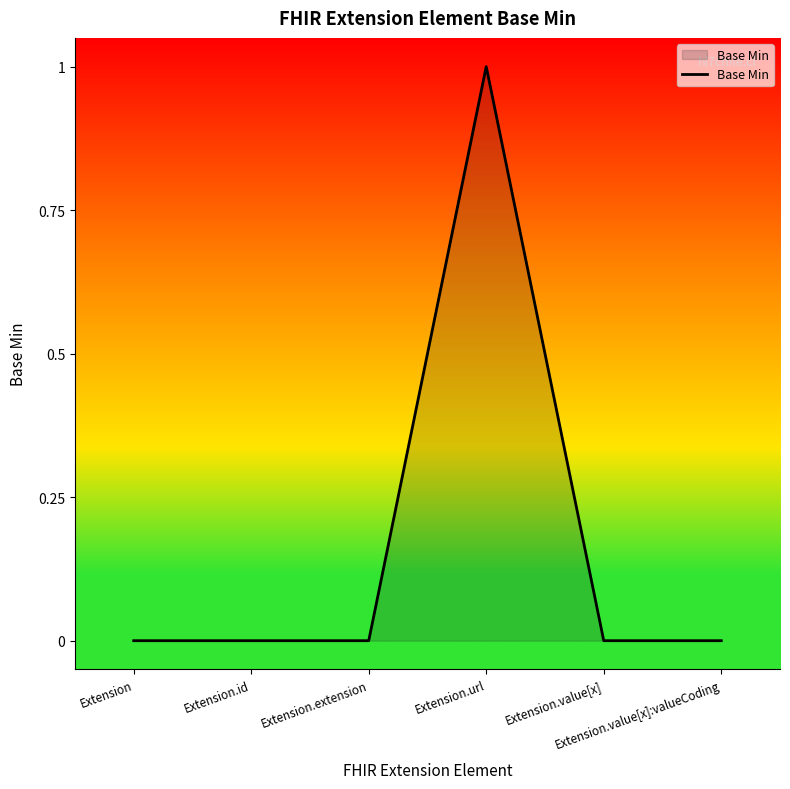

What position from the right is Extension.extension?

4